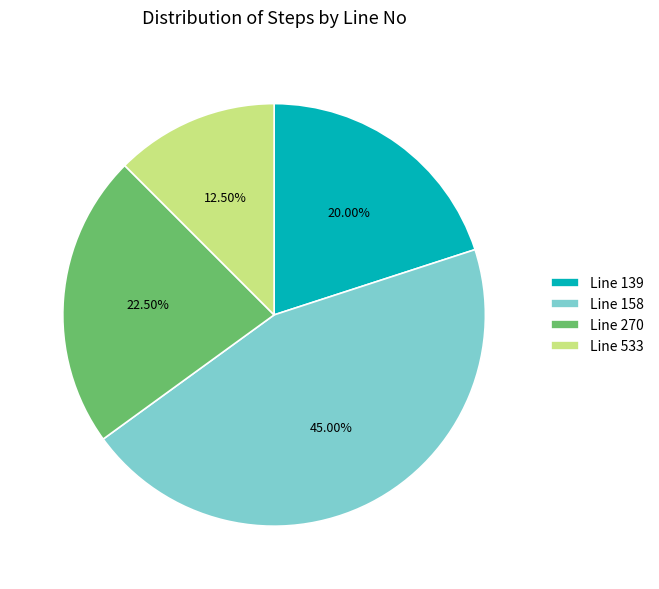

How many segments does this pie chart have?

4